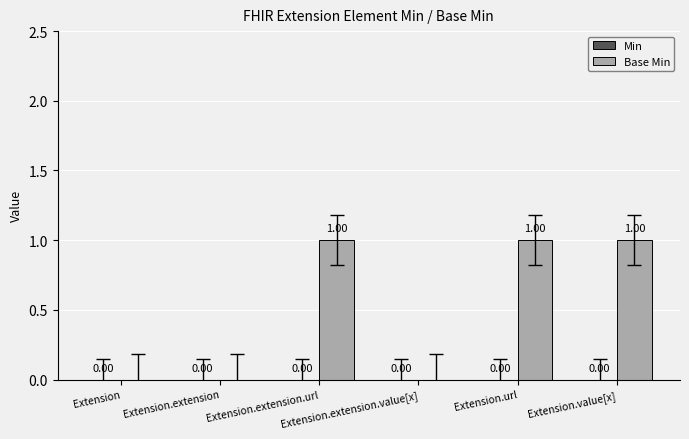

What is the sum of all values?

3